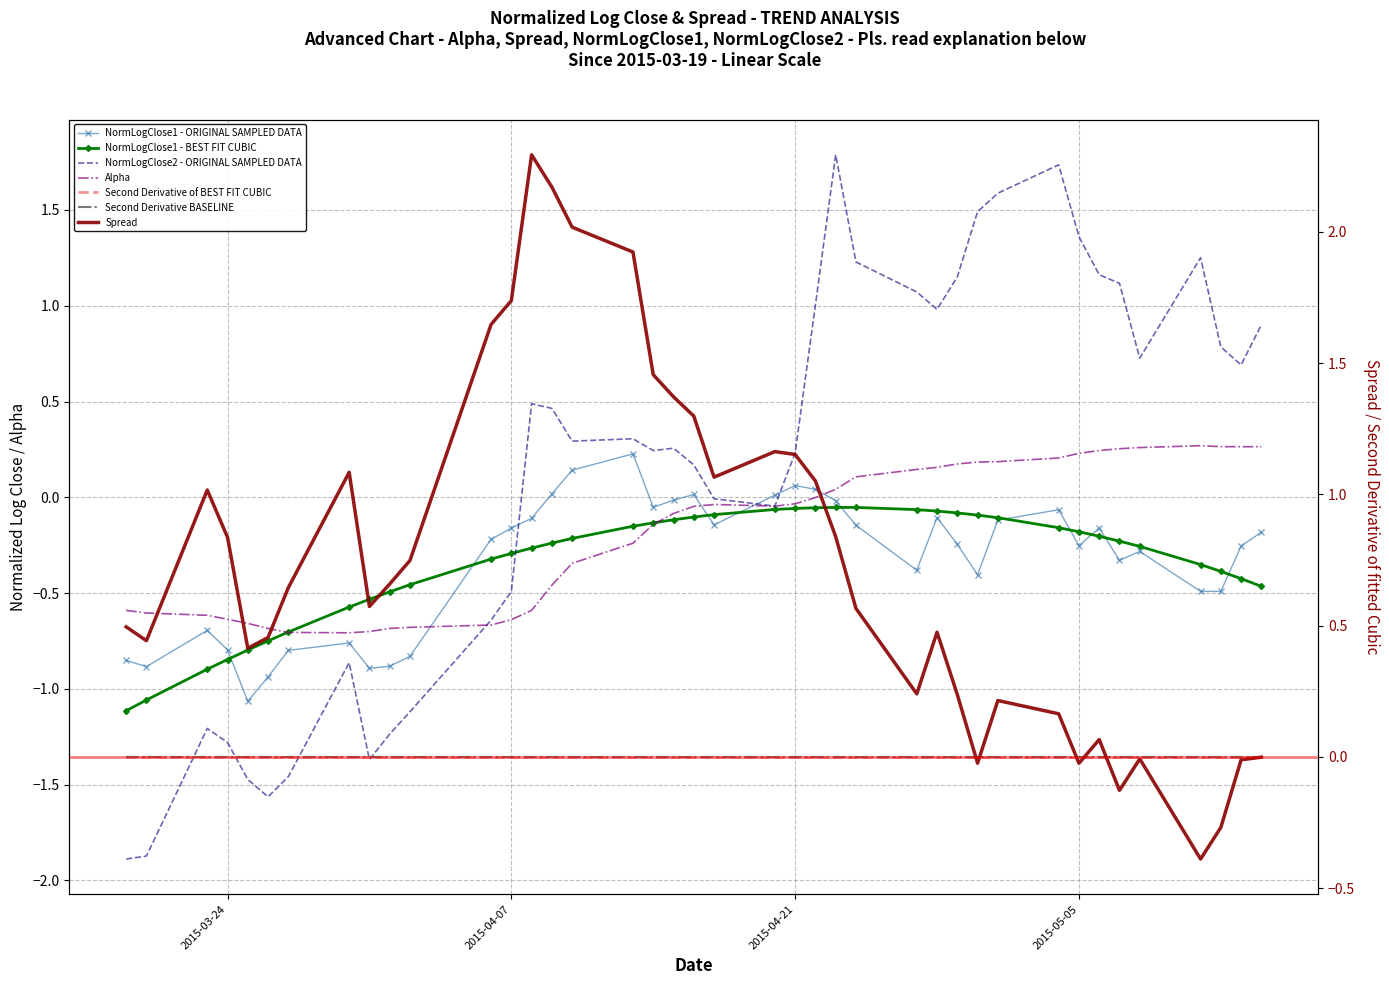

How many interior local peaks does the alpha series have?

2